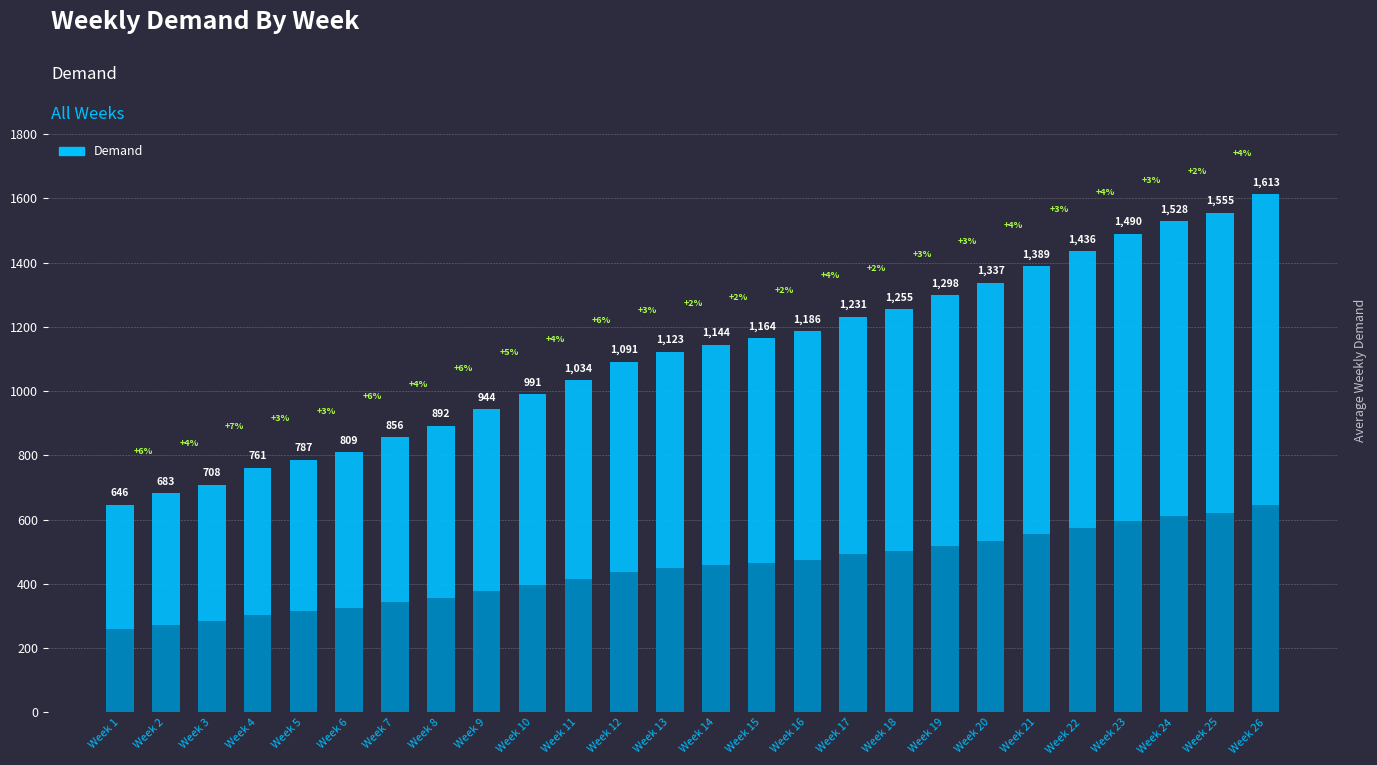

What is the sum of the values at Week 1 and Week 17?

1877